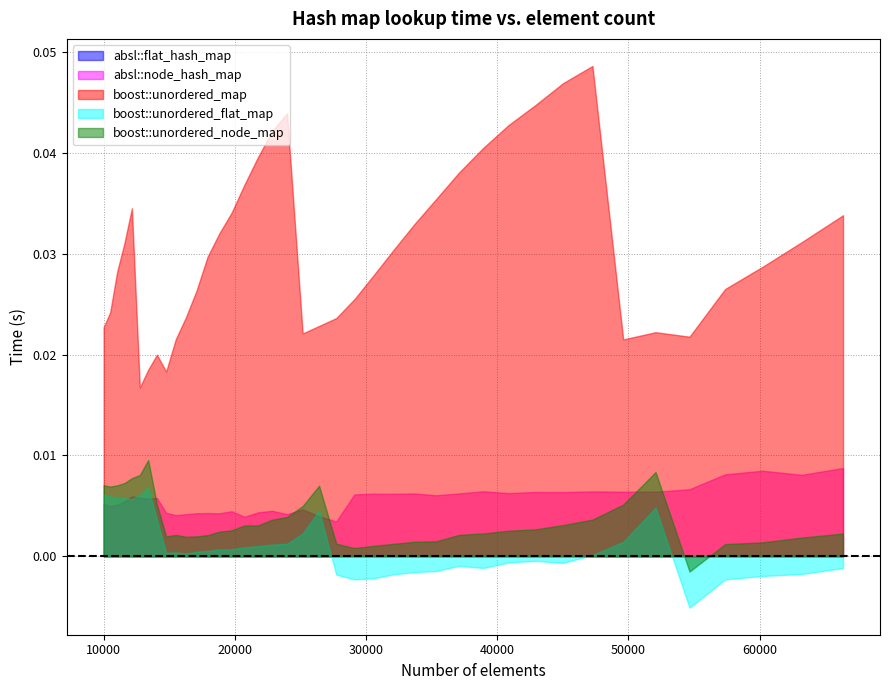

True or false: boost::unordered_map and boost::unordered_flat_map cross at least once.

False